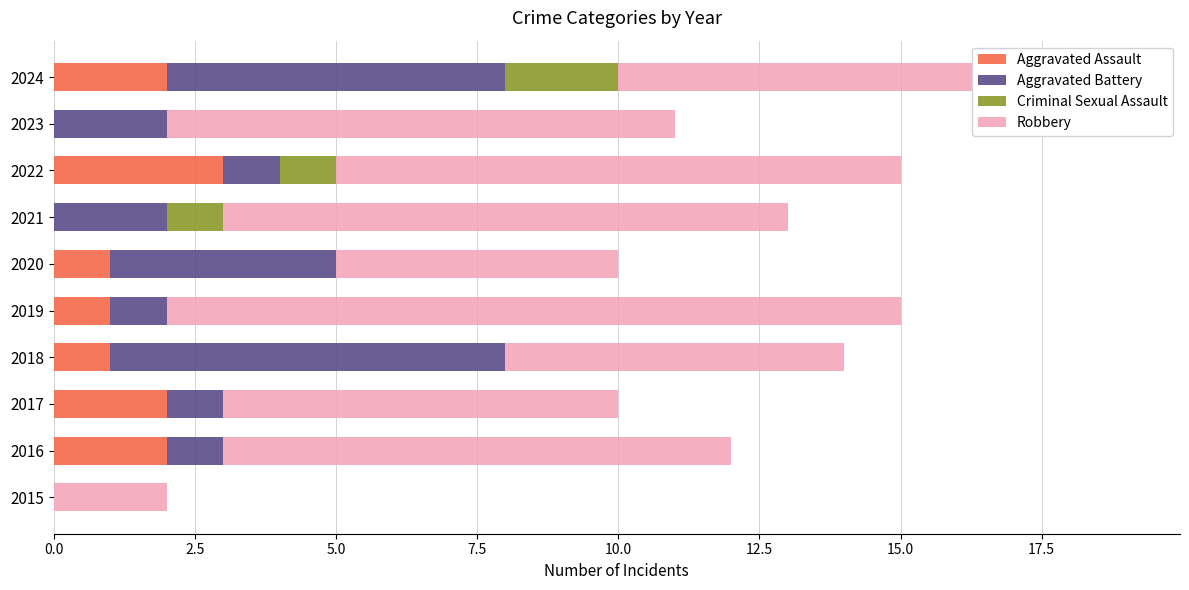

The value of Aggravated Assault at 2017 is 2. True or false?

True